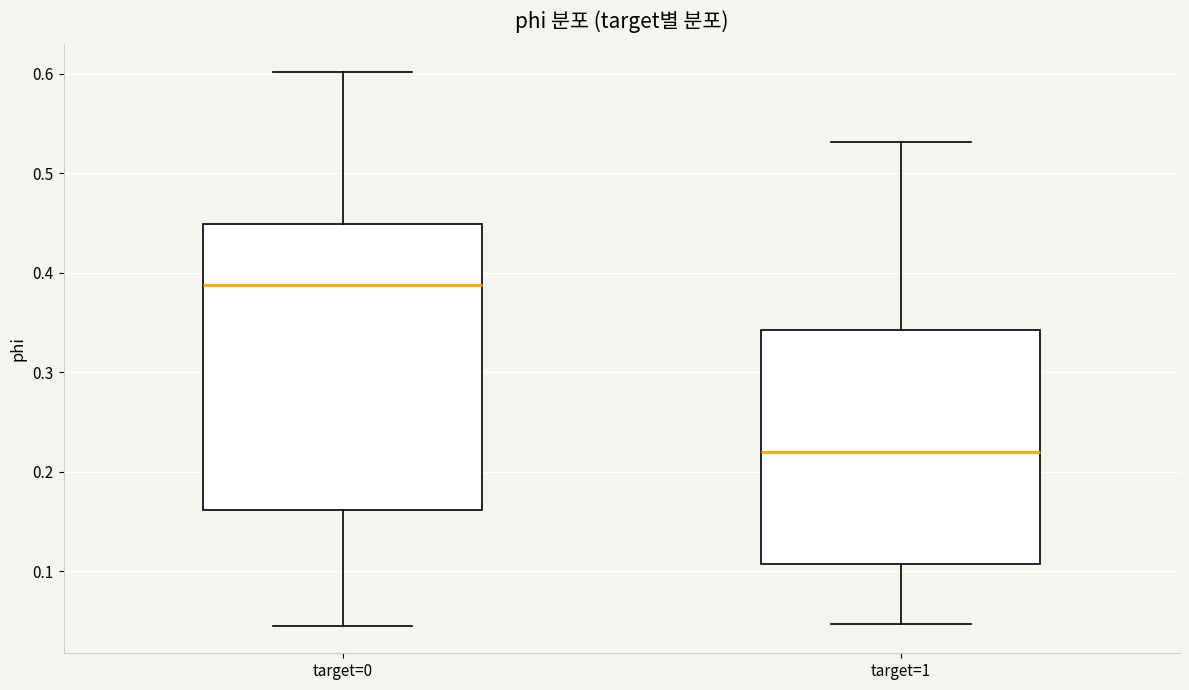

Which box's median line is the lowest?

target=1